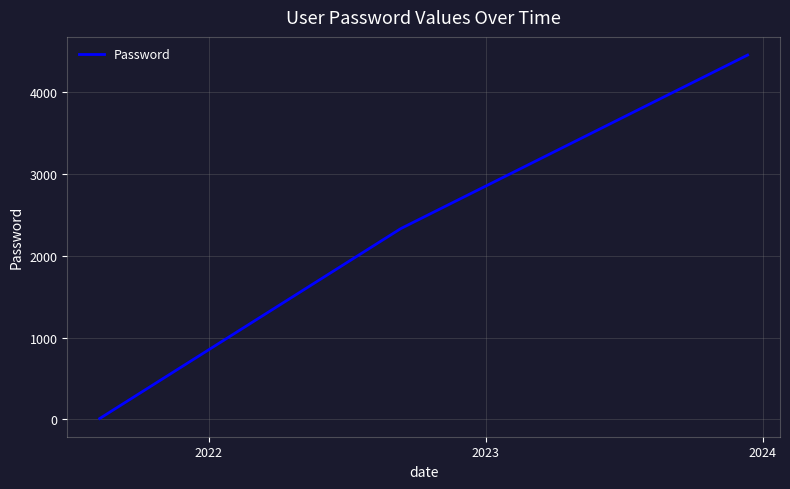

What is the sum of all values?

6800.1